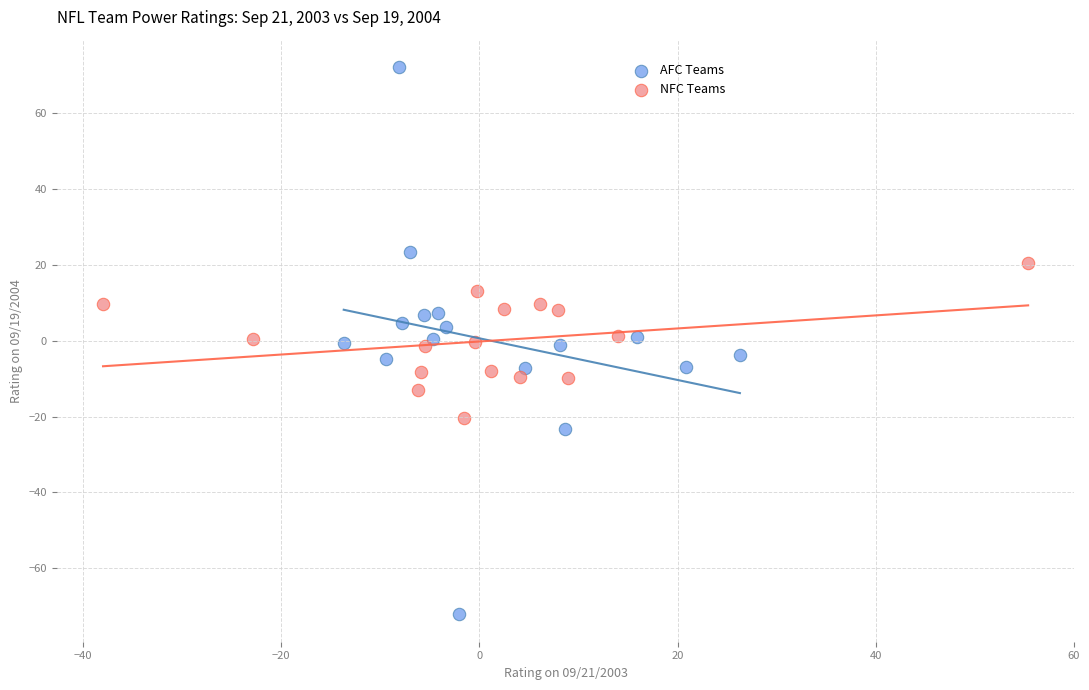

Which series reaches the maximum Y coordinate?

AFC Teams